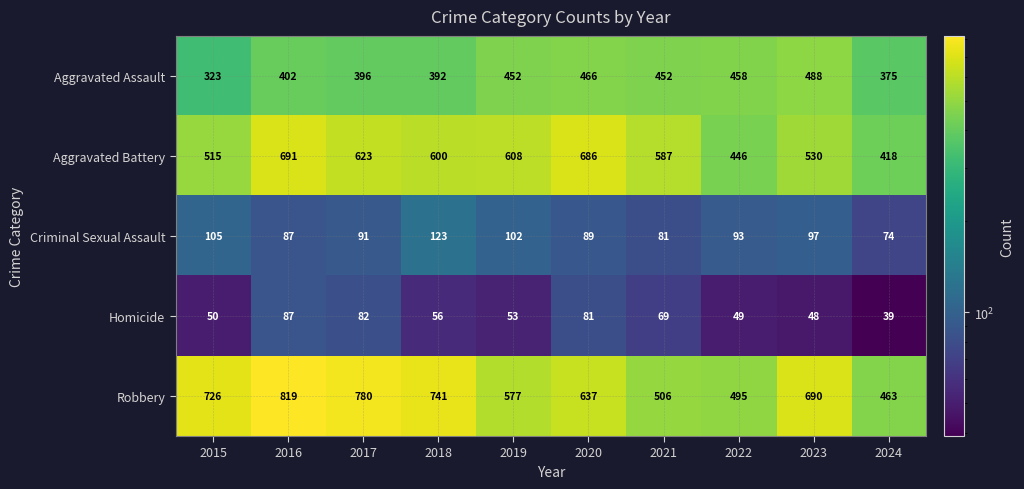

Count the number of data series in this chart.

5